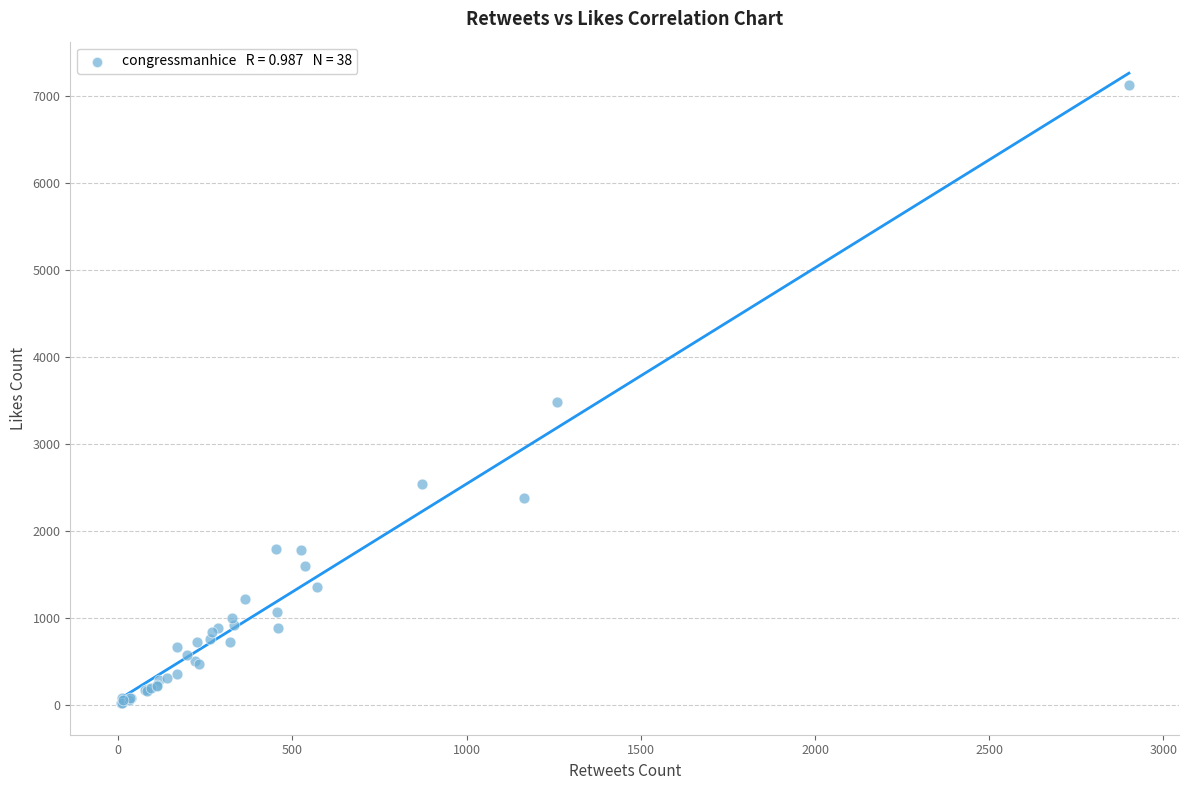

What Y value in the scatter plot is closest to 3566?

3477